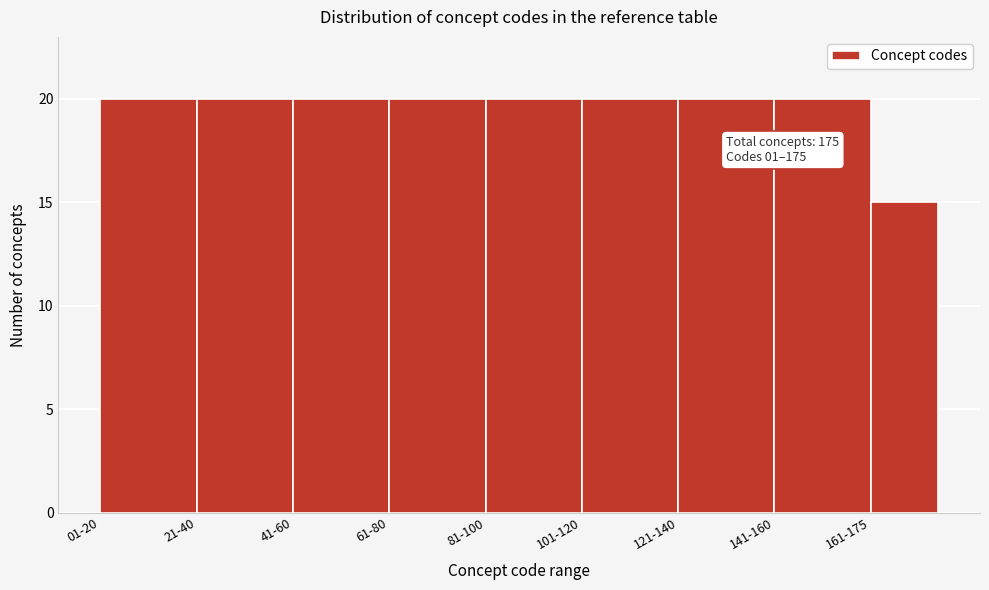

Reading left to right, what are all the values shown in this chart?

01-20=20	21-40=20	41-60=20	61-80=20	81-100=20	101-120=20	121-140=20	141-160=20	161-175=15